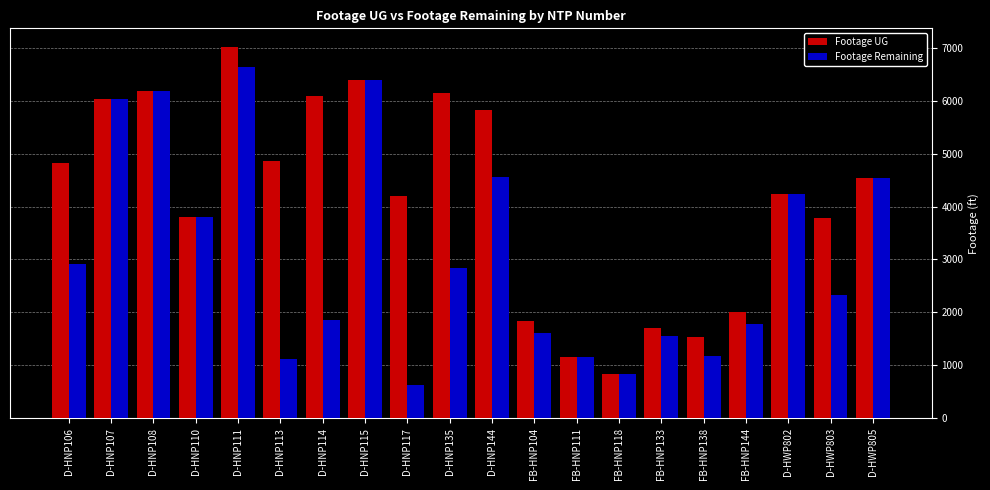

Count the number of data series in this chart.

2